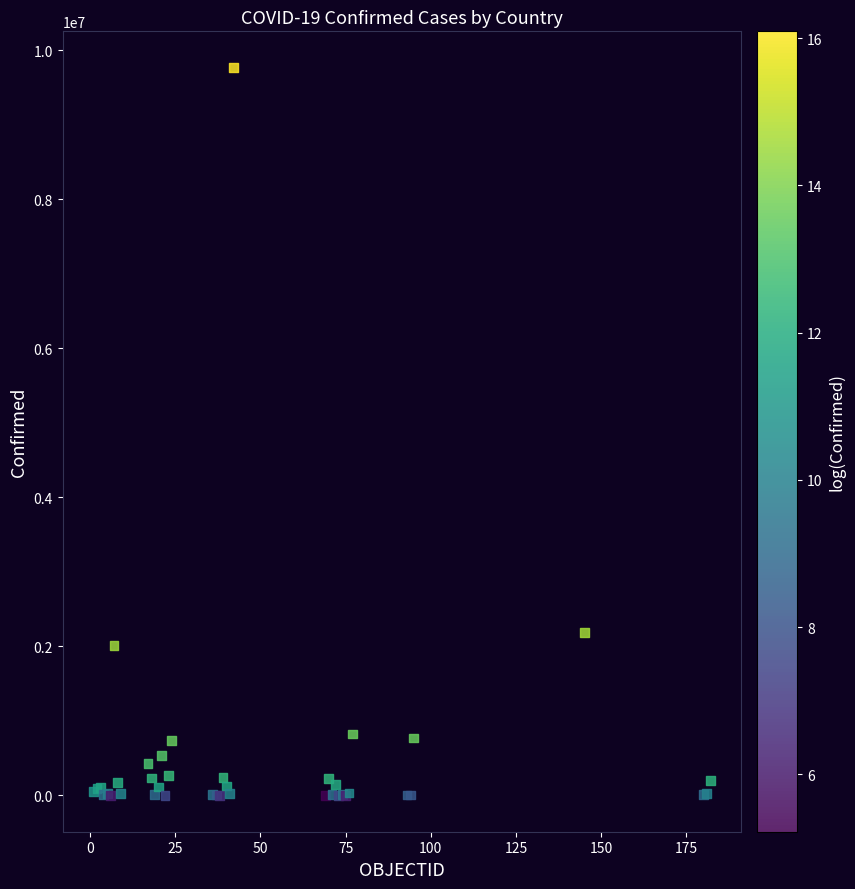

What Y value in the scatter plot is closest to 4882819?

2185169